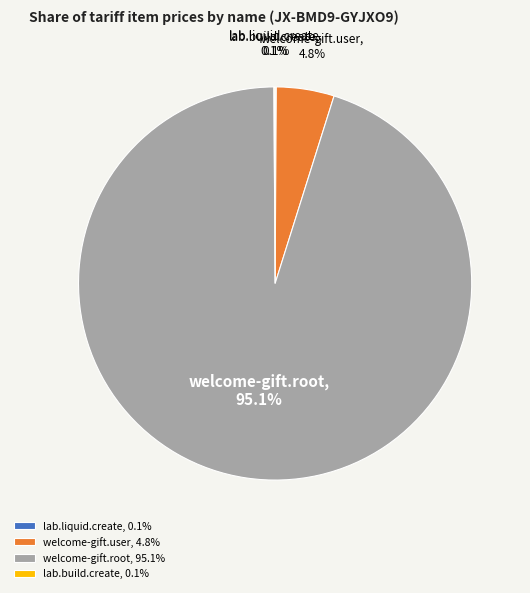

To the nearest percent, what percentage of the pie is welcome-gift.root?

95%